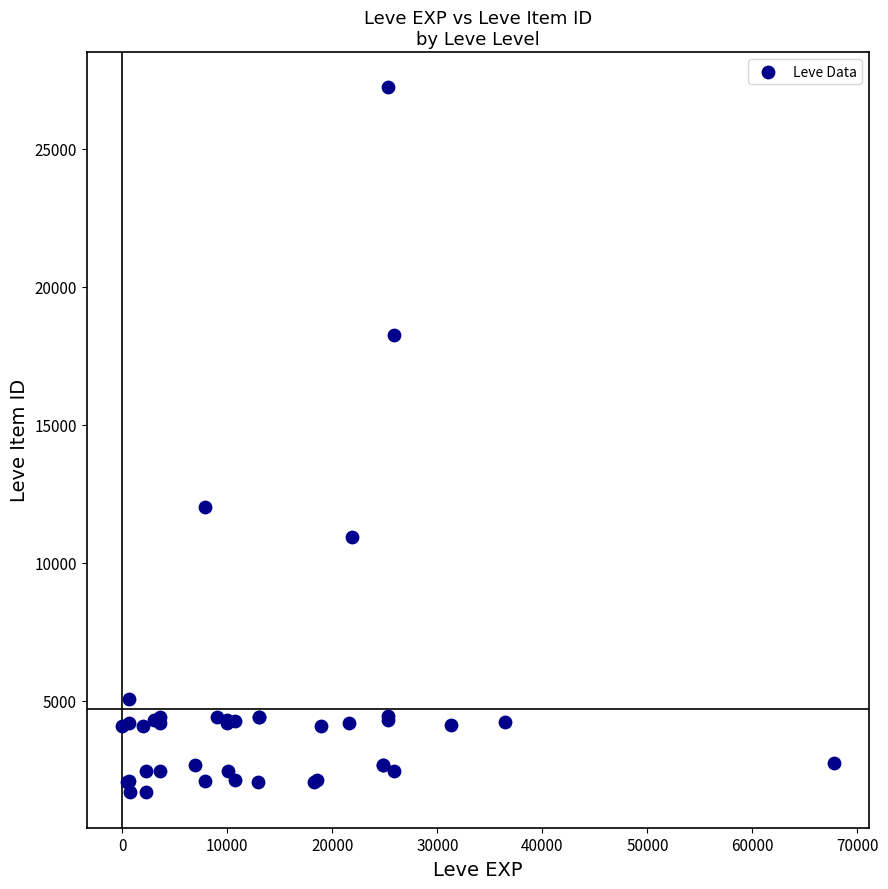

What Y value in the scatter plot is closest to 14448?

12018